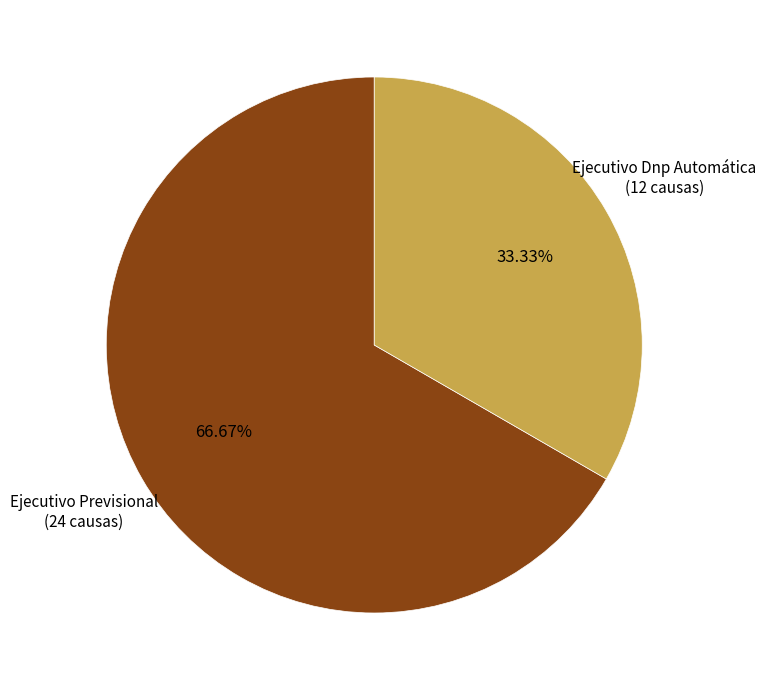

To the nearest percent, what is the difference between the largest and smallest slice percentages?

33%